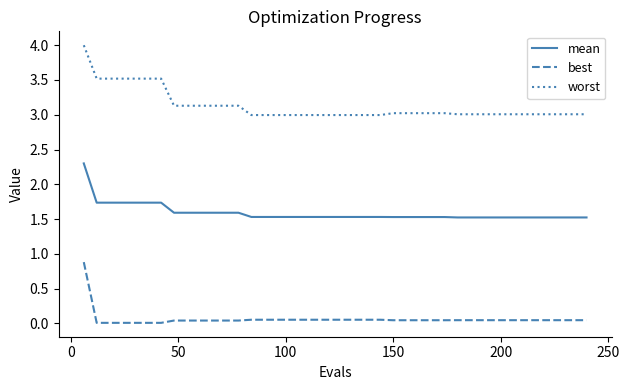

Which series has the largest total across all categories?

worst